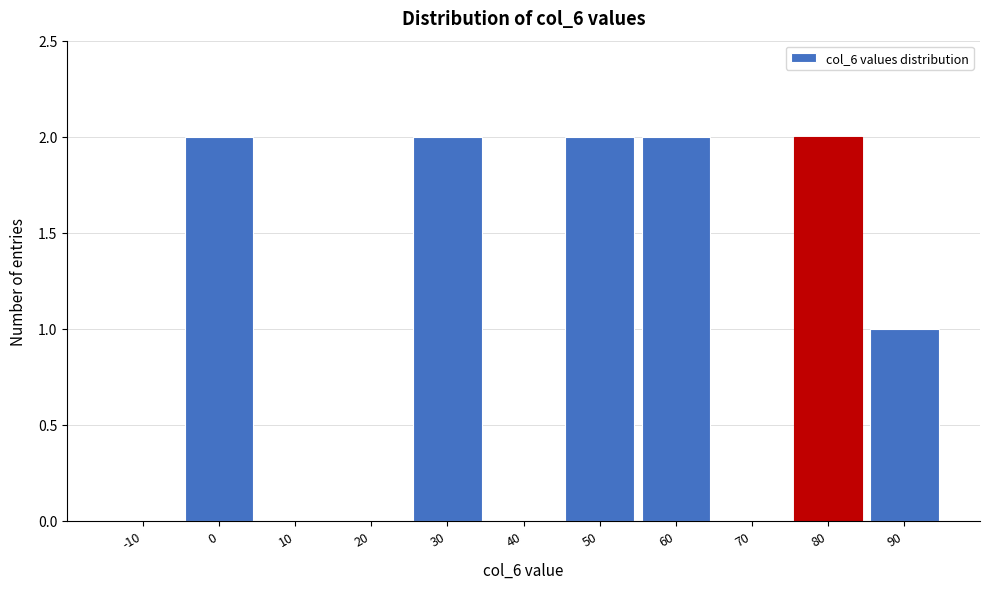

Reading left to right, list all the values displayed in this chart.

-10=0	0=2	10=0	20=0	30=2	40=0	50=2	60=2	70=0	80=2	90=1